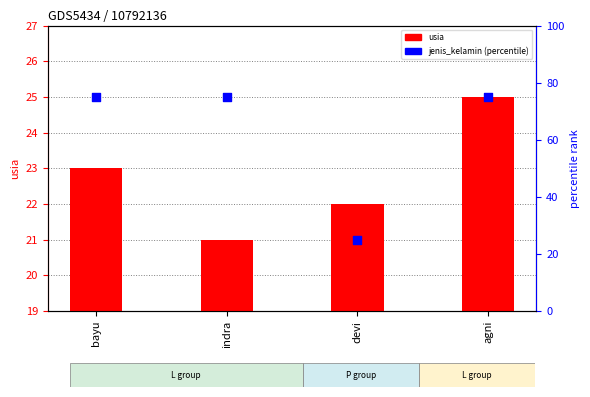

What is the total value across all series at bayu?

98